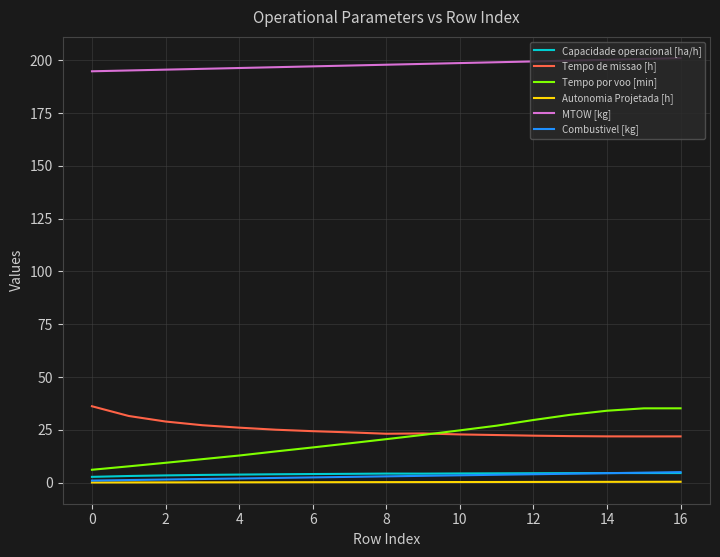

Which series has the largest range (max minus min)?

Tempo por voo [min]